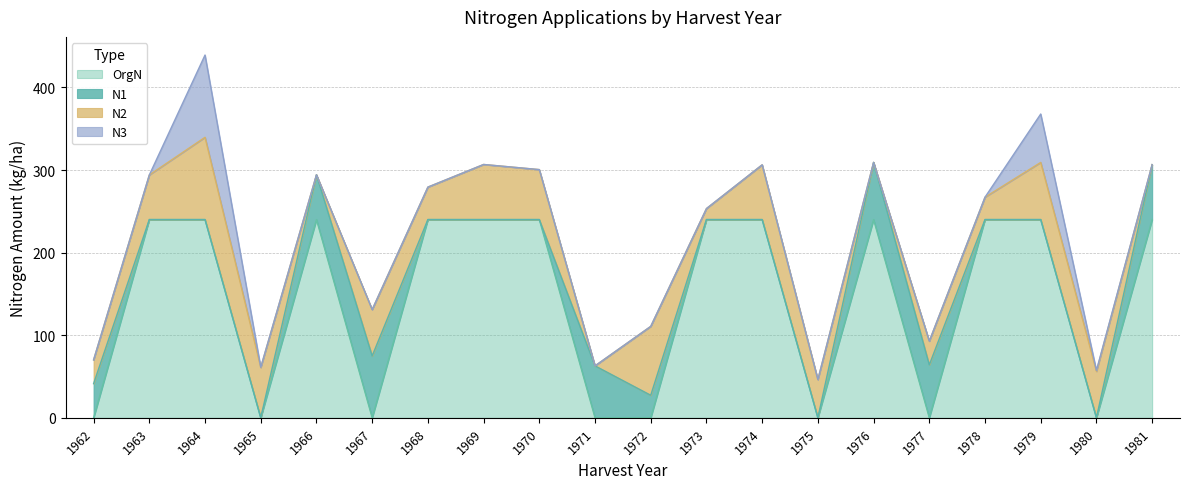

What is the value of the N2 point at the 6th from the left?

56.1